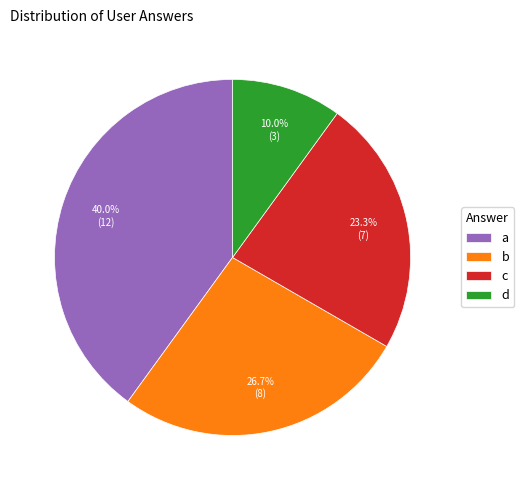

Between a and d, which is larger?

a